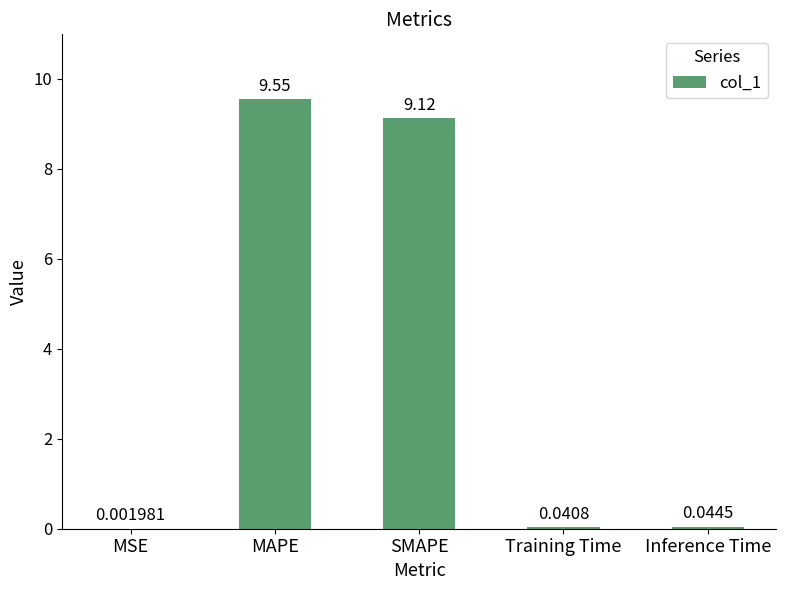

Where is the data nearest to the value 4?

Inference Time